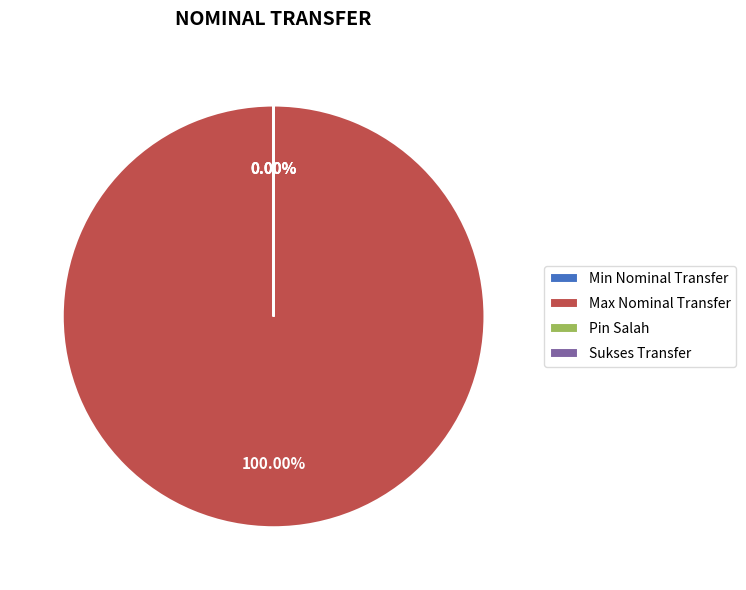

Rank the categories by value from highest to lowest.

Max Nominal Transfer, Pin Salah, Sukses Transfer, Min Nominal Transfer